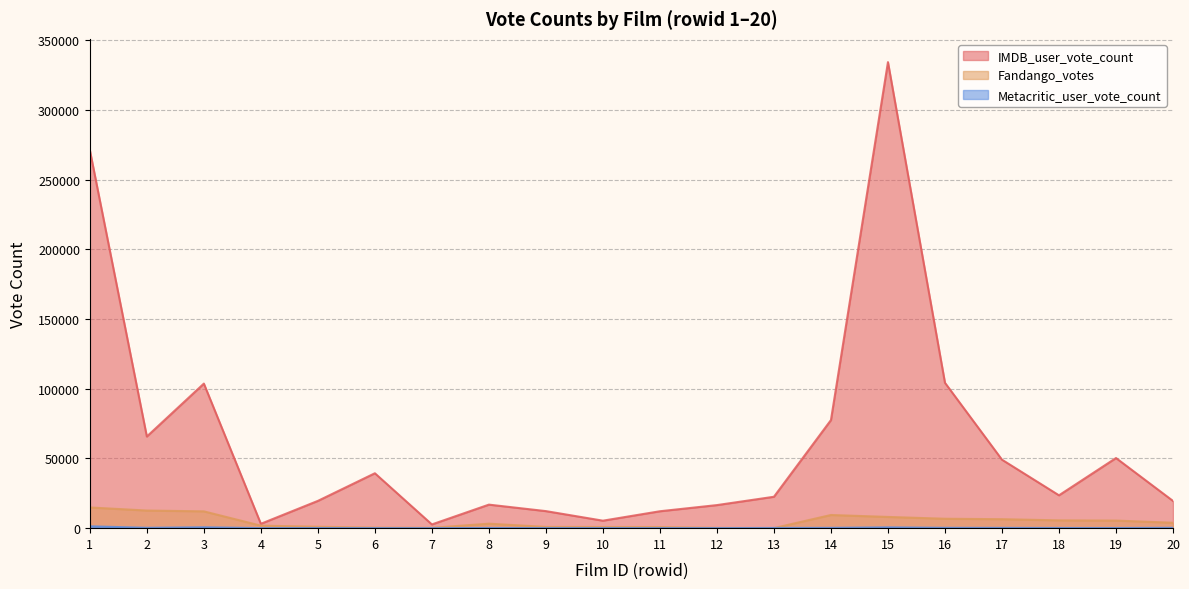

True or false: Metacritic_user_vote_count and IMDB_user_vote_count intersect in this chart.

False